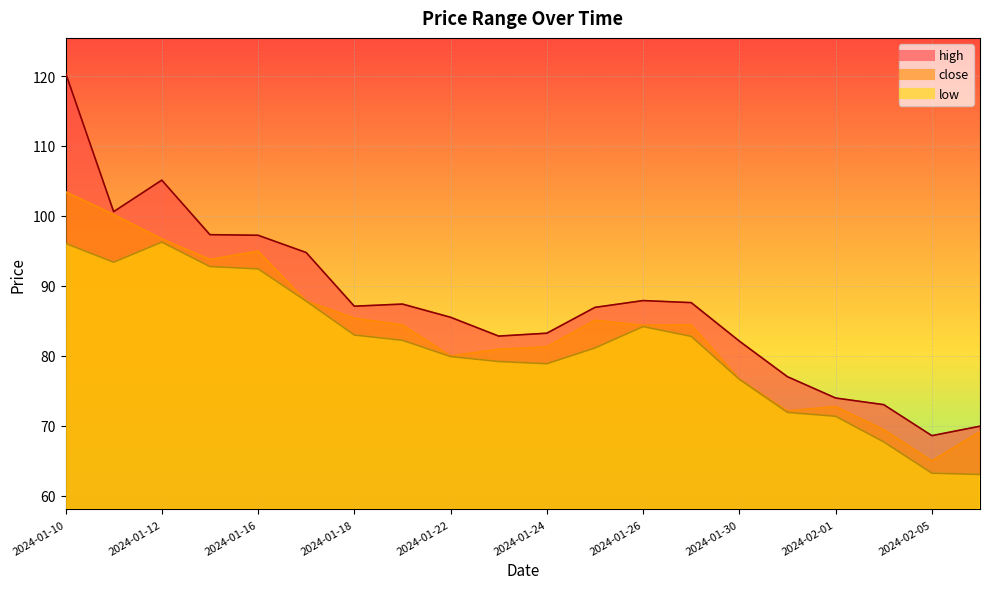

At how many categories does at least one series exceed 113?

1